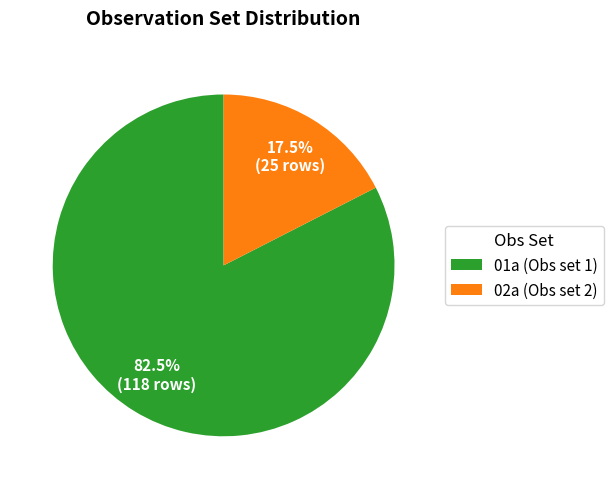

Rank the categories by value from highest to lowest.

01a (Obs set 1), 02a (Obs set 2)